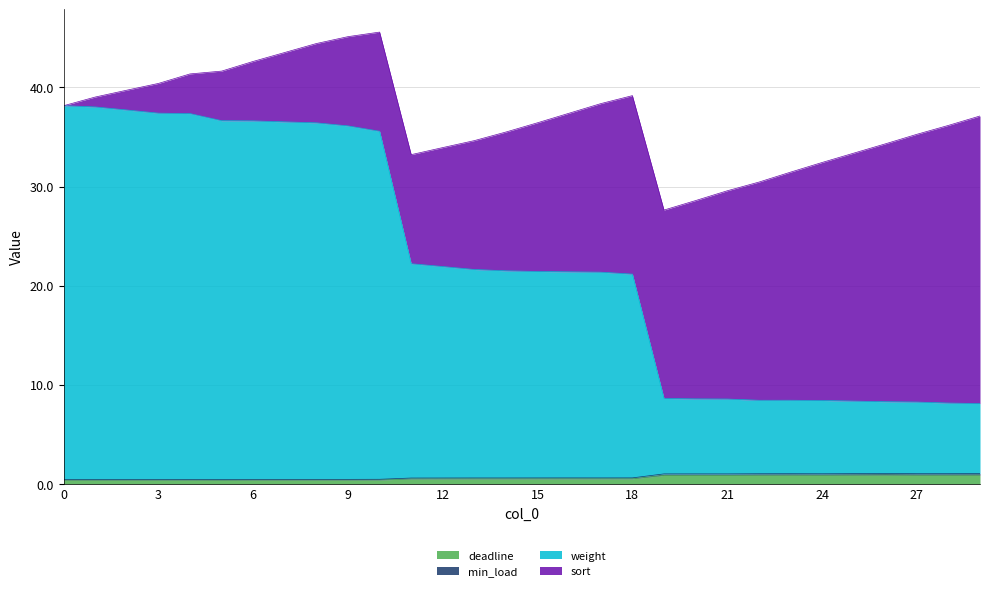

What is the difference between the second highest and second lowest values in the deadline series?

0.5